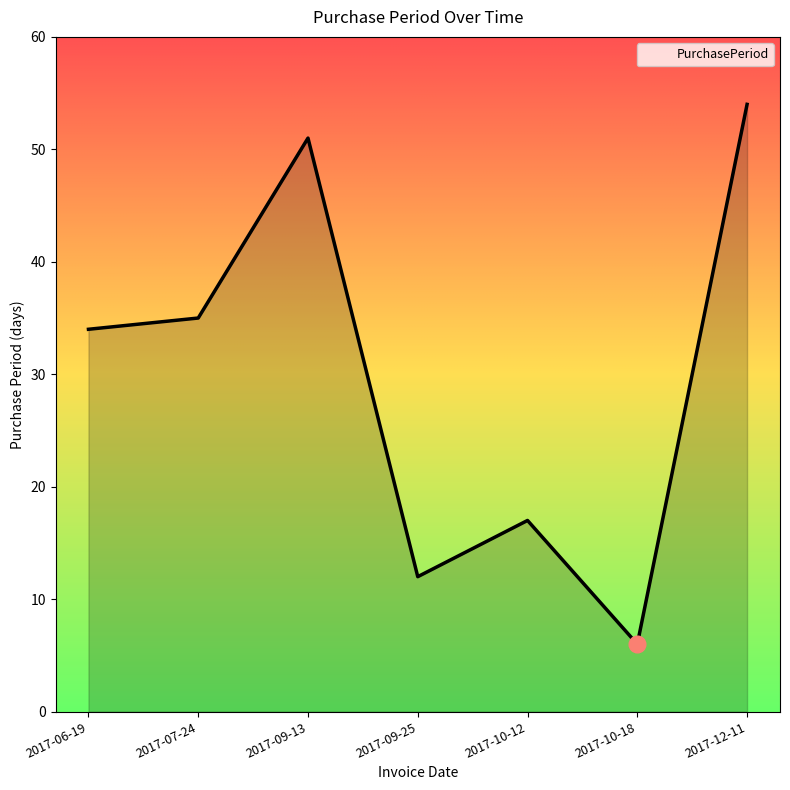

True or false: there are more than 0 points higher than both neighbors.

True